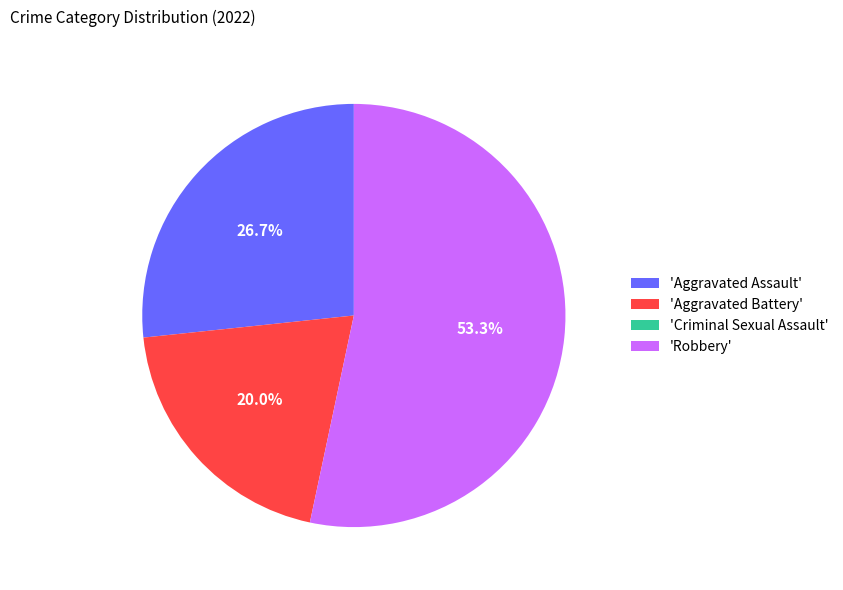

Which slice is the largest?

'Robbery'